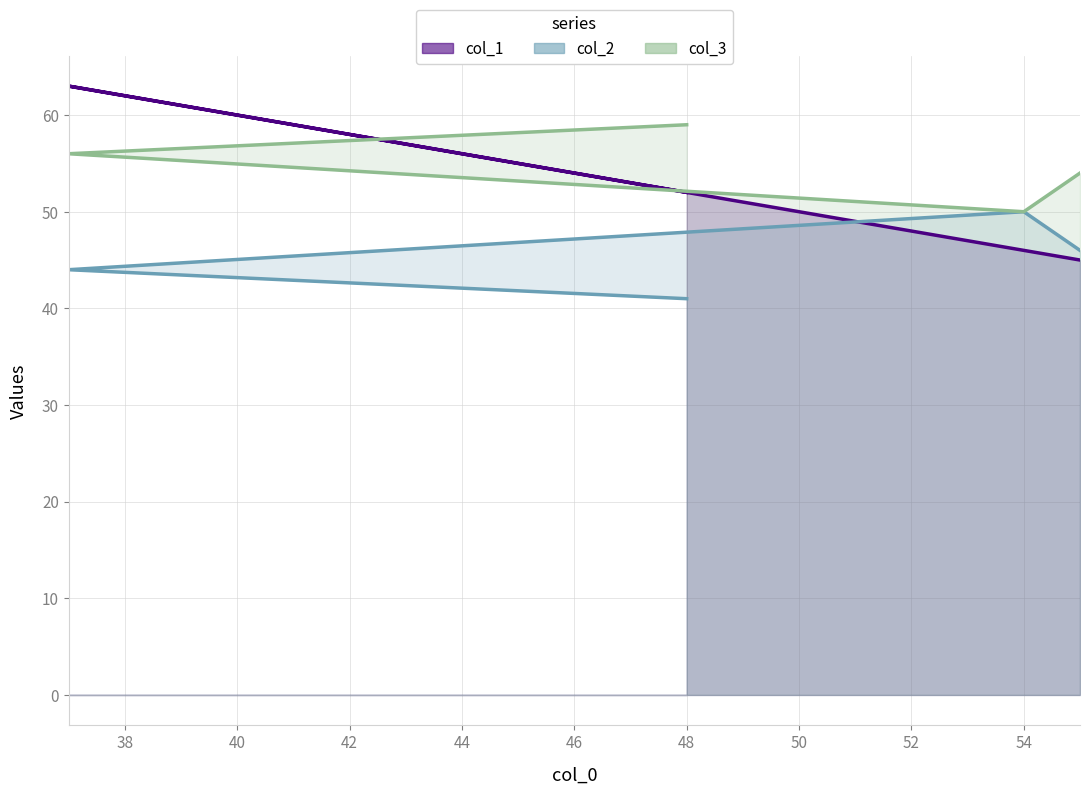

How many lines are shown in the chart?

3